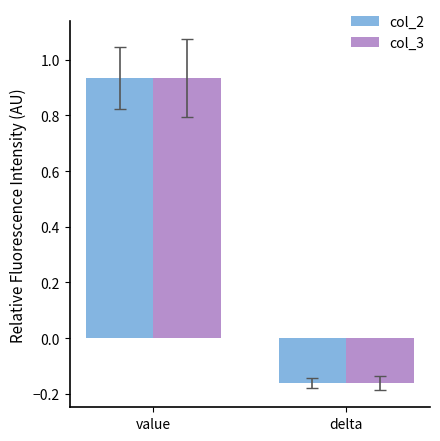

Where is col_3 nearest to the value 0?

delta